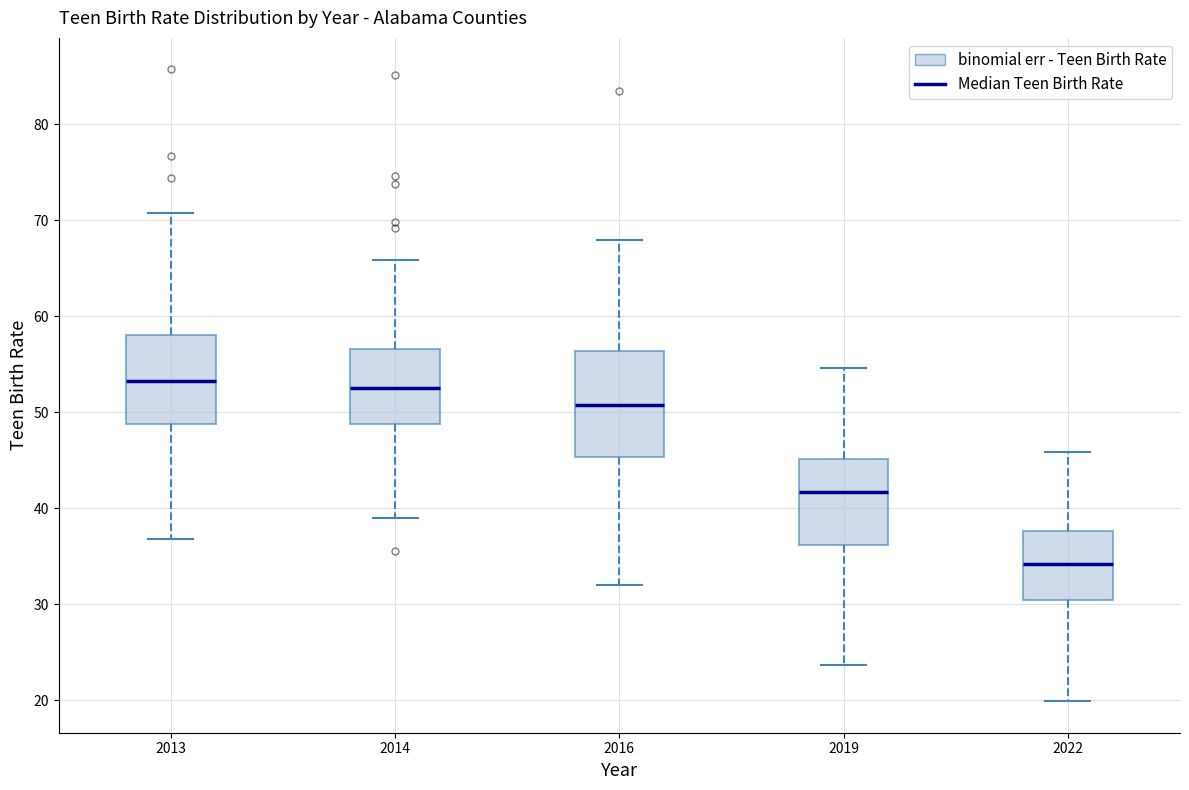

Reading left to right, transcribe this box plot: for each box, give where its median line is, the range the box spans, and where its two whiskers end, as read against the y-axis. The values are not printed on the chart, so give them approximately, as read against the axis.

2013: median 53, box 49 to 58, whiskers 37 to 71
2014: median 53, box 49 to 57, whiskers 39 to 66
2016: median 51, box 45 to 56, whiskers 32 to 68
2019: median 42, box 36 to 45, whiskers 24 to 55
2022: median 34, box 30 to 38, whiskers 20 to 46